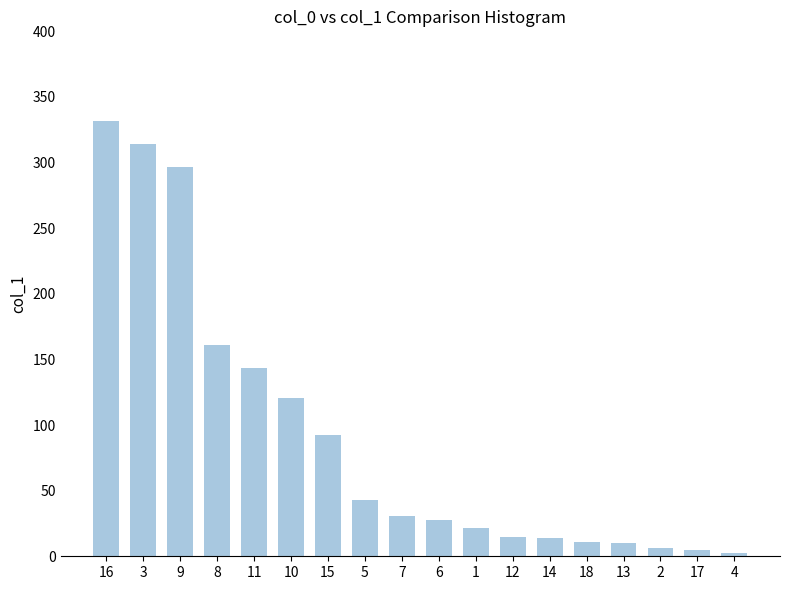

What position from the right is 17?

2